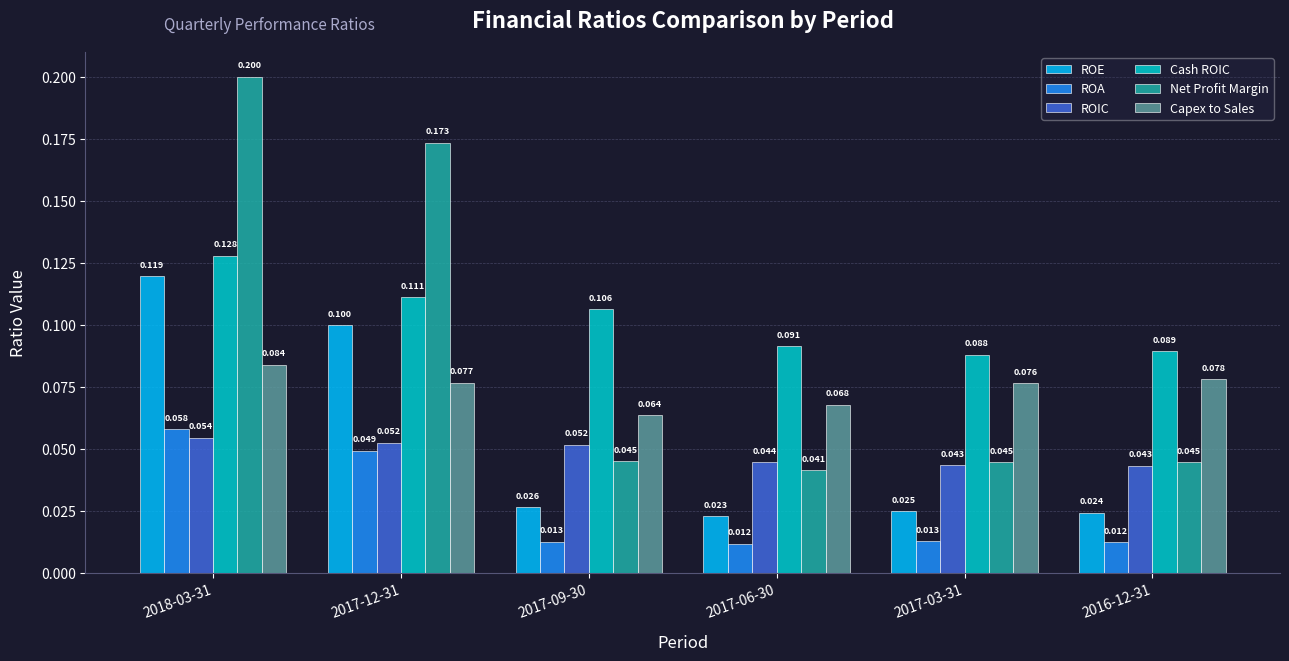

What position from the left is 2017-09-30?

3